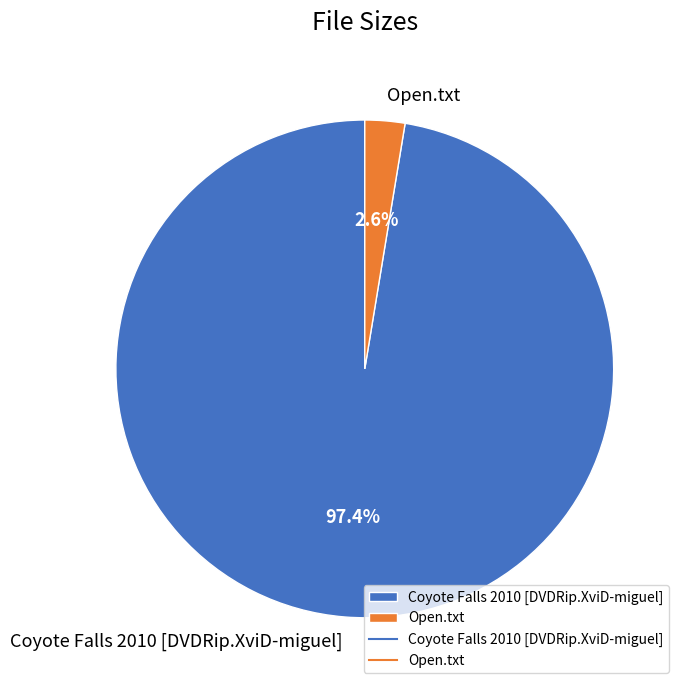

The Coyote Falls 2010 [DVDRip.XviD-miguel] slice represents 97% of the pie. True or false?

True